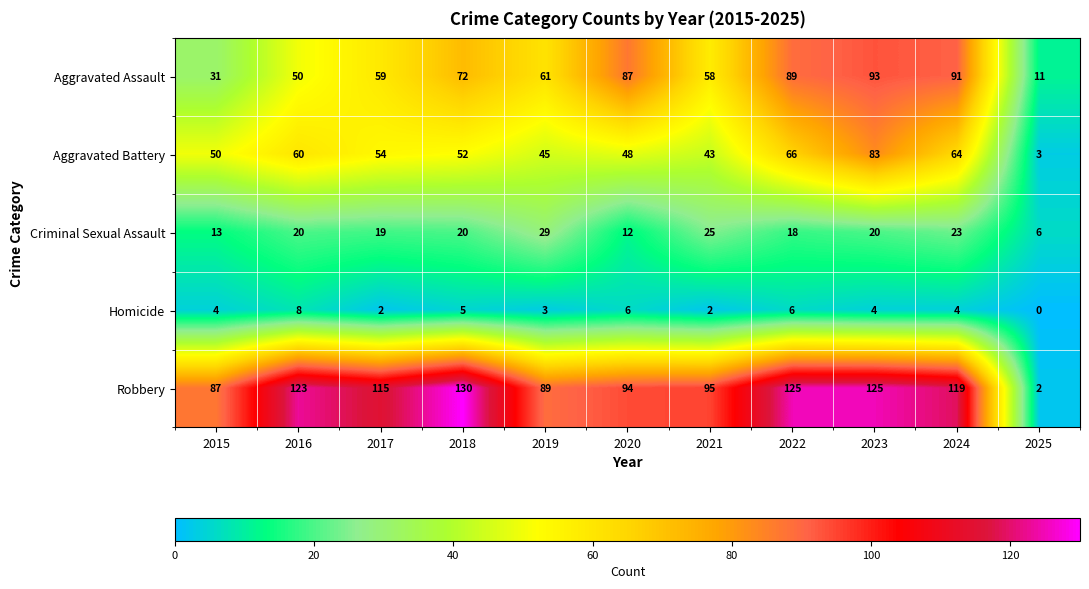

Is the value of Robbery at 2023 greater than the value of Aggravated Battery at 2018?

Yes